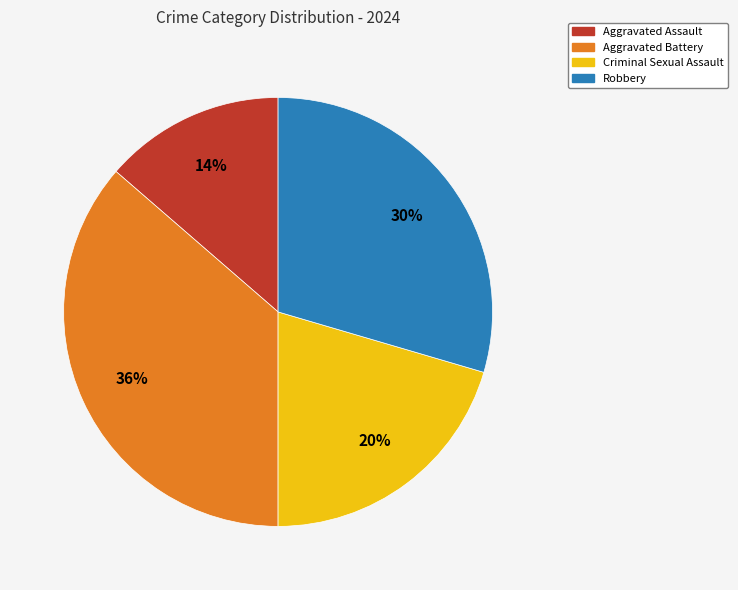

Rank the categories by value from highest to lowest.

Aggravated Battery, Robbery, Criminal Sexual Assault, Aggravated Assault